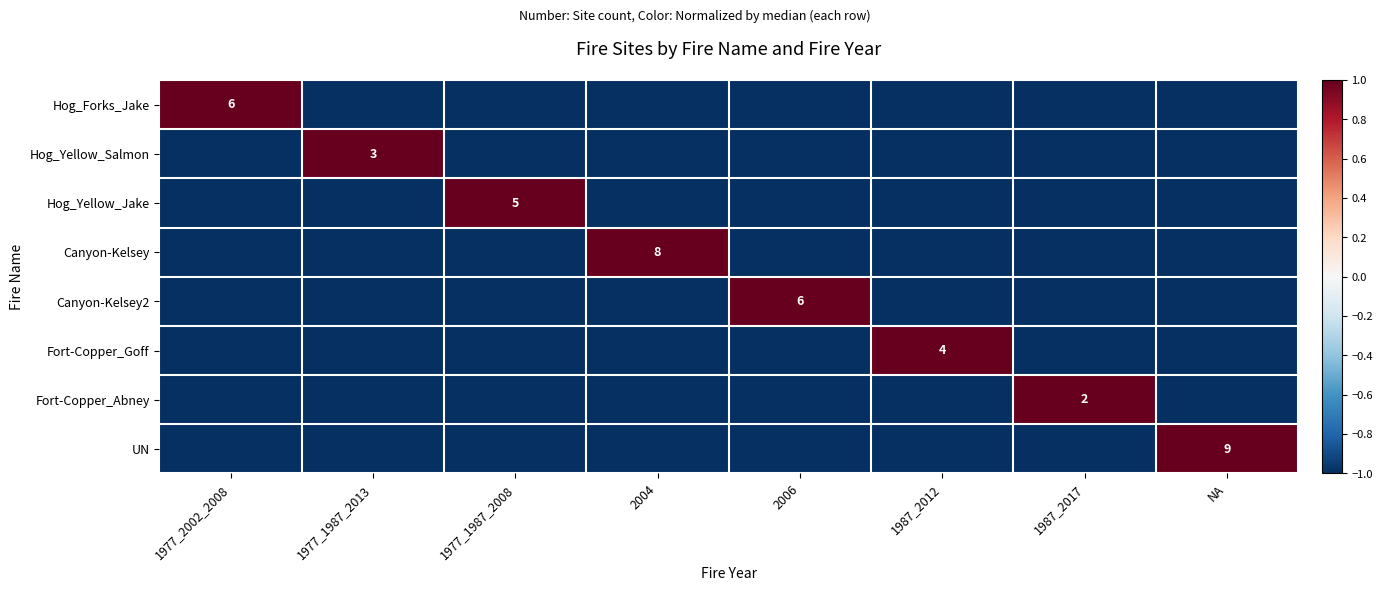

How many values in Fort-Copper_Abney are above zero?

1